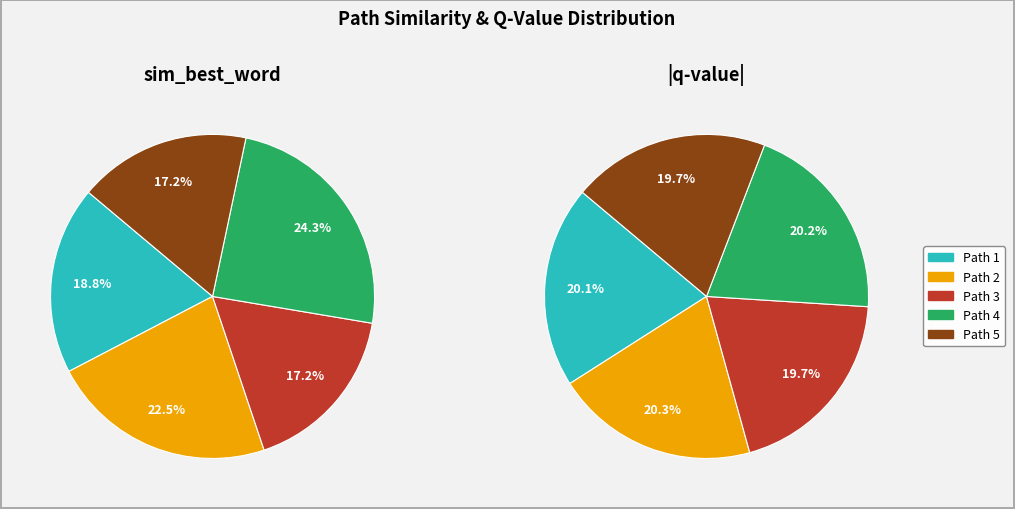

The Path 4 slice represents 14% of the pie. True or false?

False